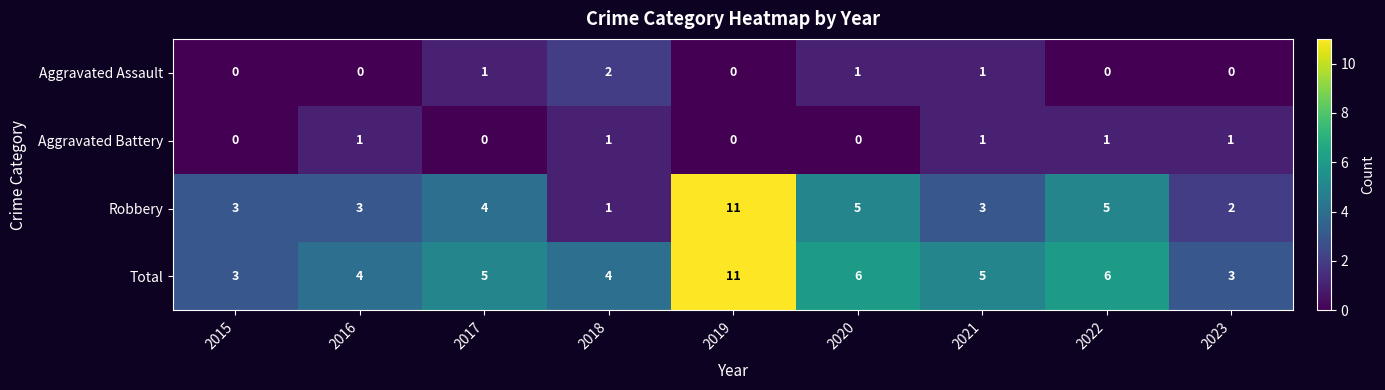

What is the difference between the highest and lowest values at 2017?

5